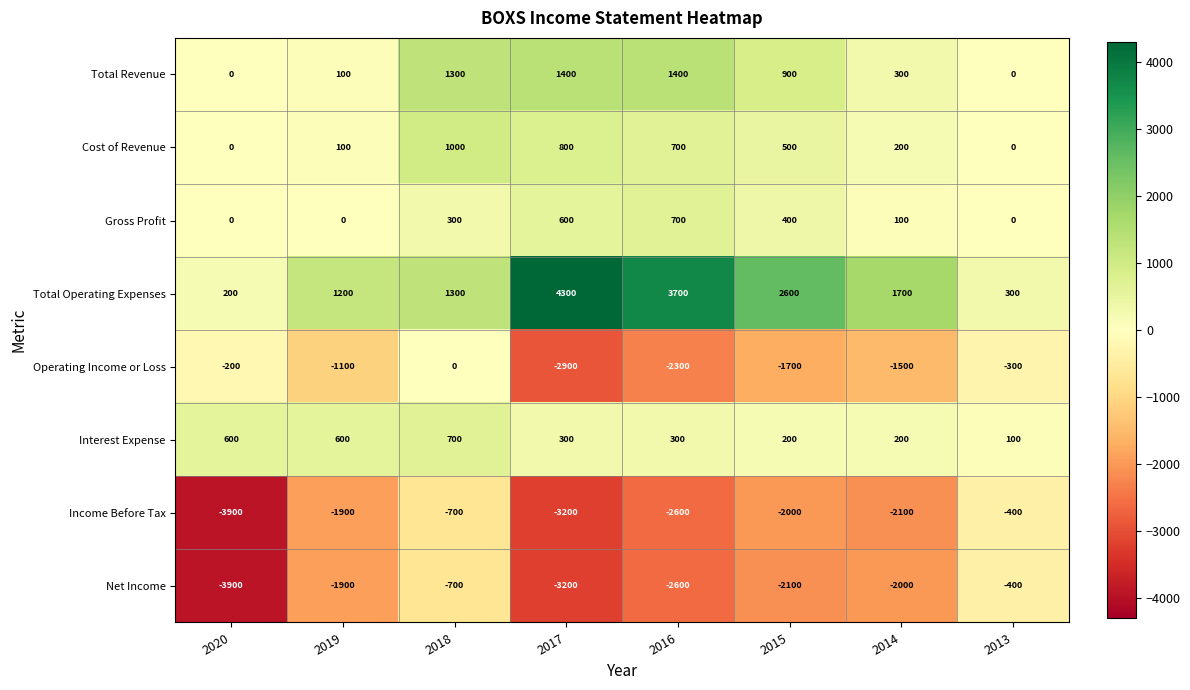

How many series are shown in this chart?

8